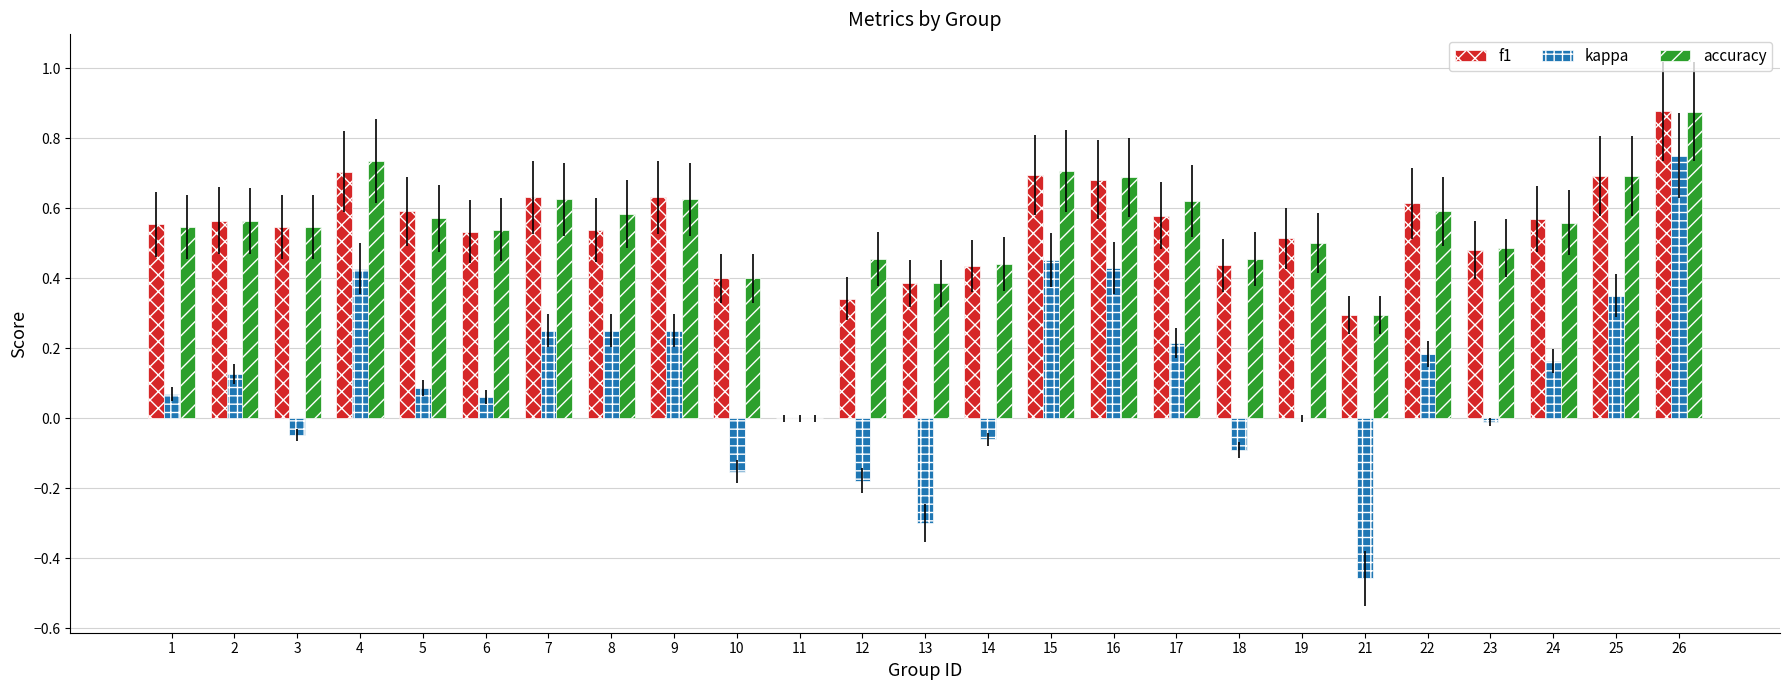

The f1 series shows 1.0 at 25. True or false?

False